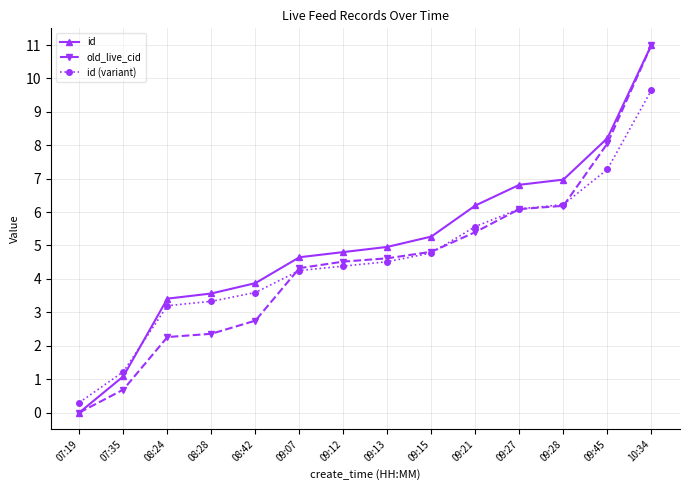

How many data points in id are above 4?

9